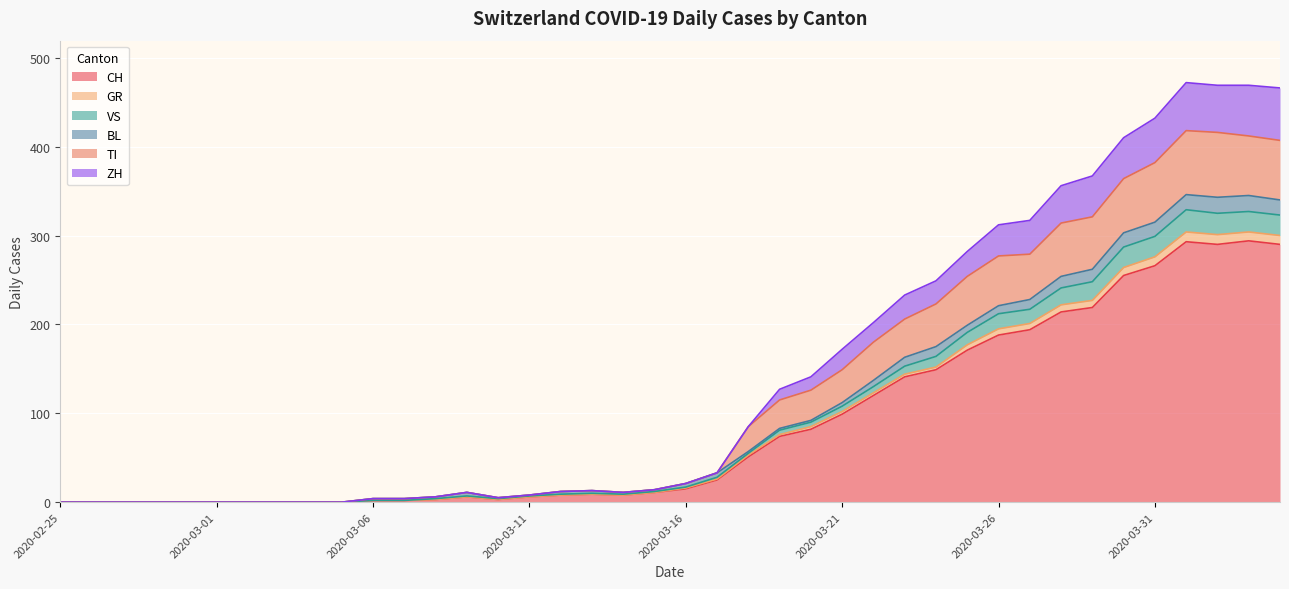

What is the label of the 11th point from the left?

2020-03-06